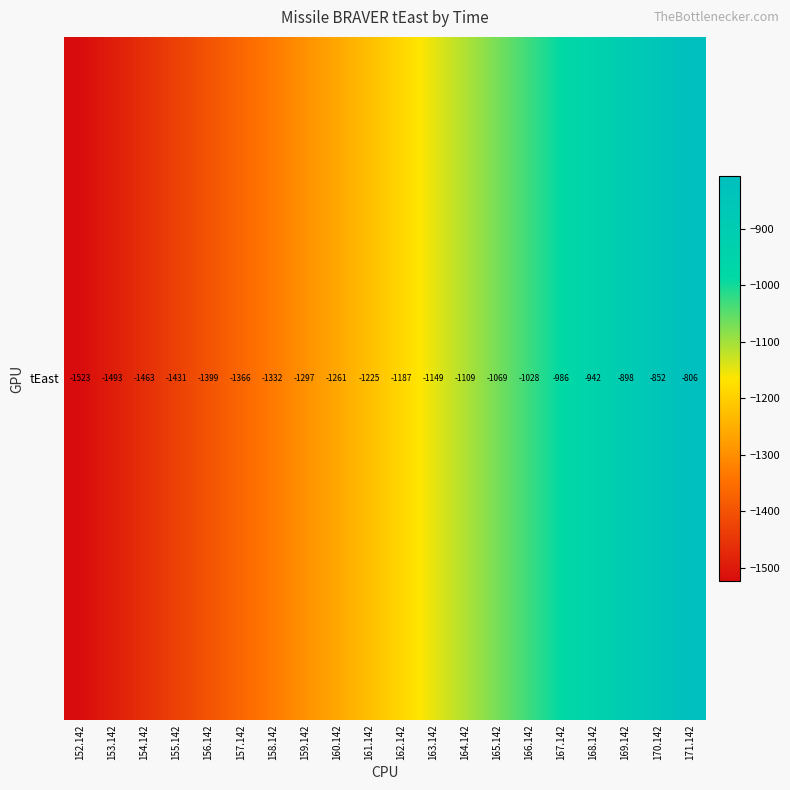

What is the difference between the maximum and minimum values?

717.7